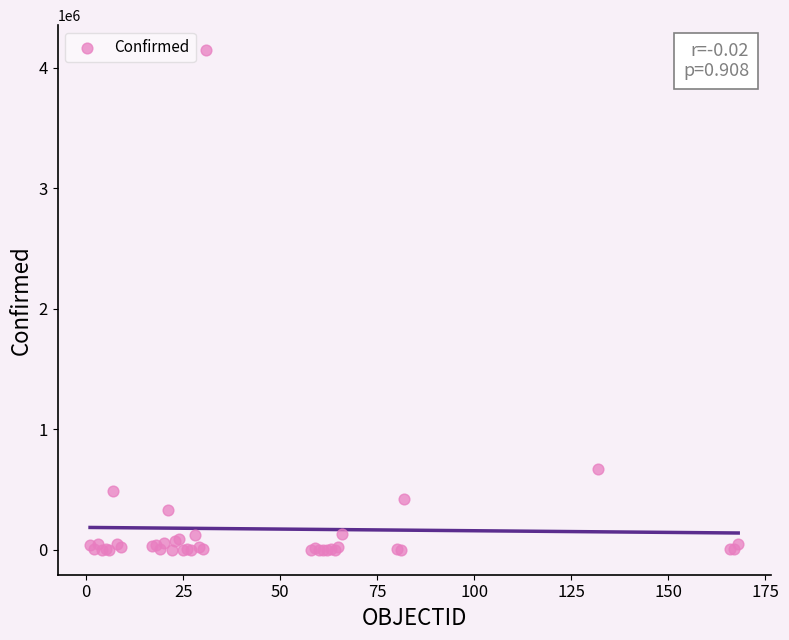

What Y value in the scatter plot is closest to 2073944?

666521